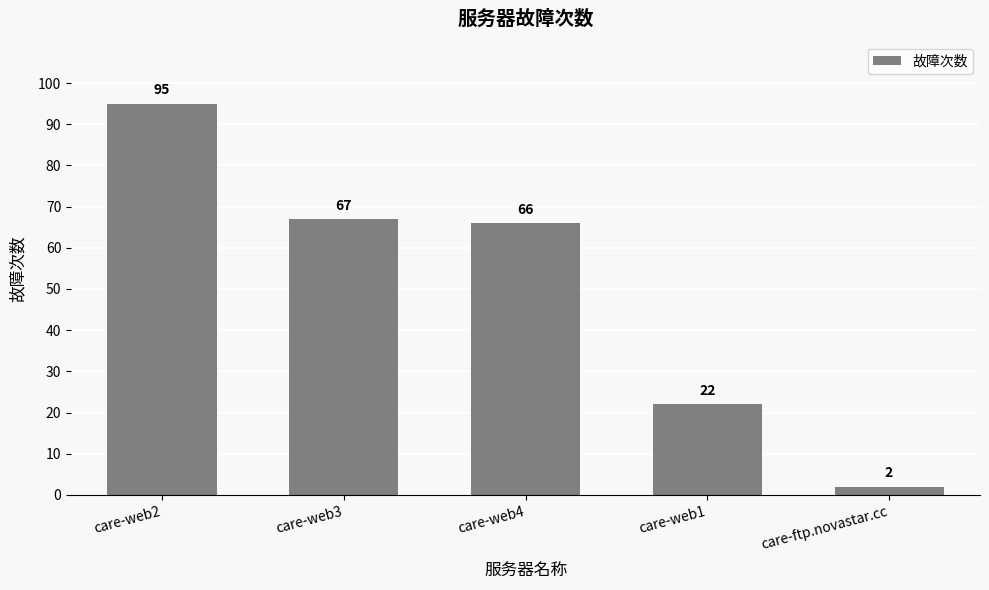

Count the number of categories in the chart.

5